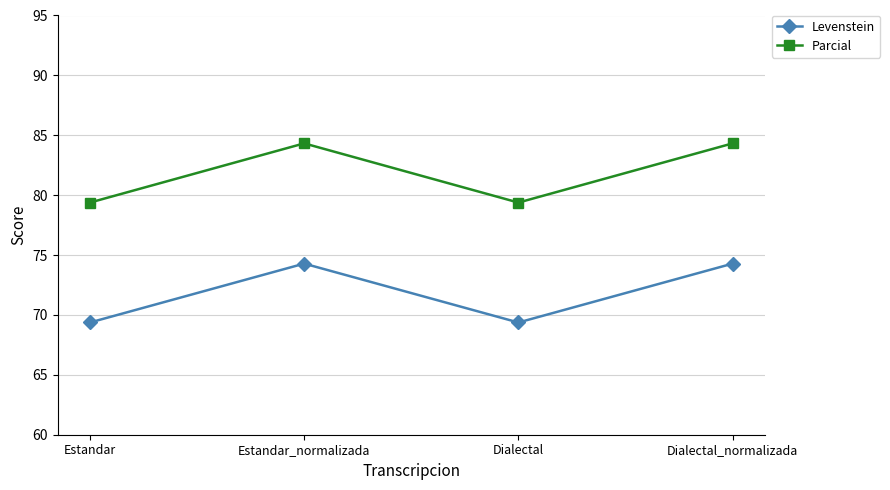

How many lines are shown in the chart?

2